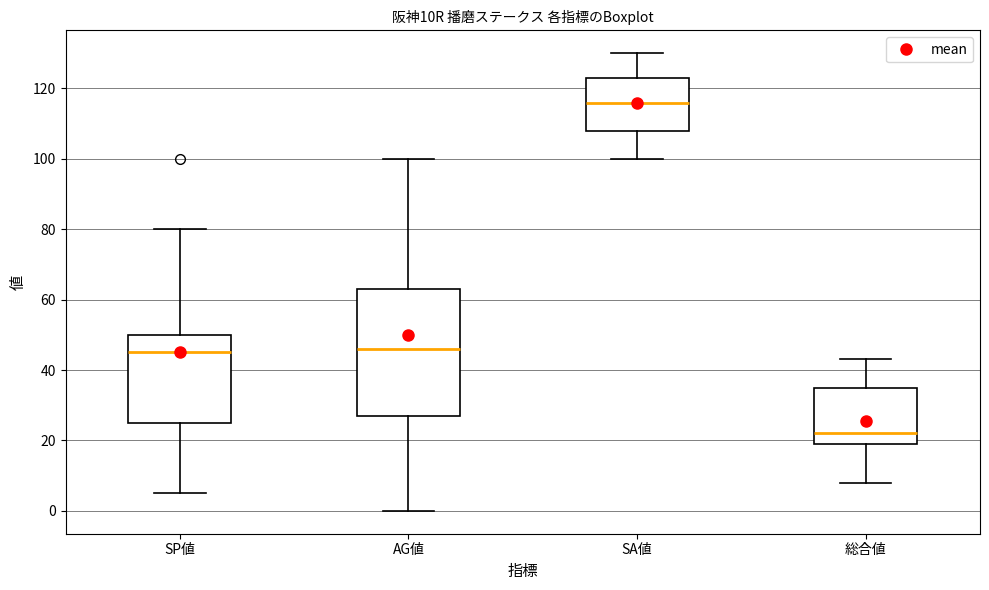

Reading left to right, transcribe this box plot: for each box, give where its median line is, the range the box spans, and where its two whiskers end, as read against the y-axis. The values are not printed on the chart, so give them approximately, as read against the axis.

SP値: median 46, box 26 to 50, whiskers 6 to 80
AG値: median 46, box 28 to 64, whiskers 0 to 100
SA値: median 116, box 108 to 124, whiskers 100 to 130
総合値: median 22, box 20 to 36, whiskers 8 to 44